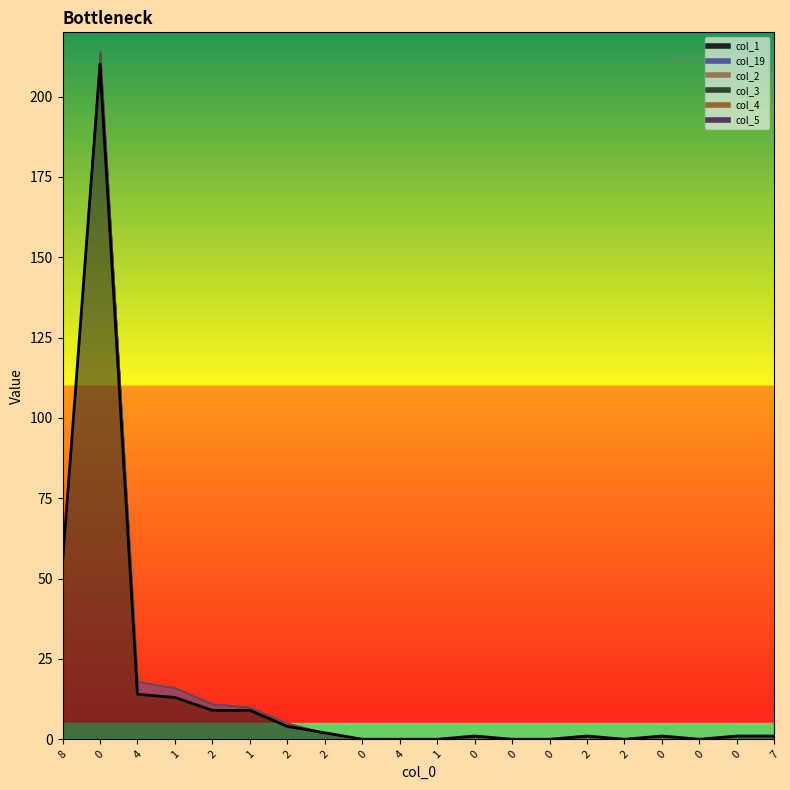

What is the sum of the col_1 values at 2 and 0?

212